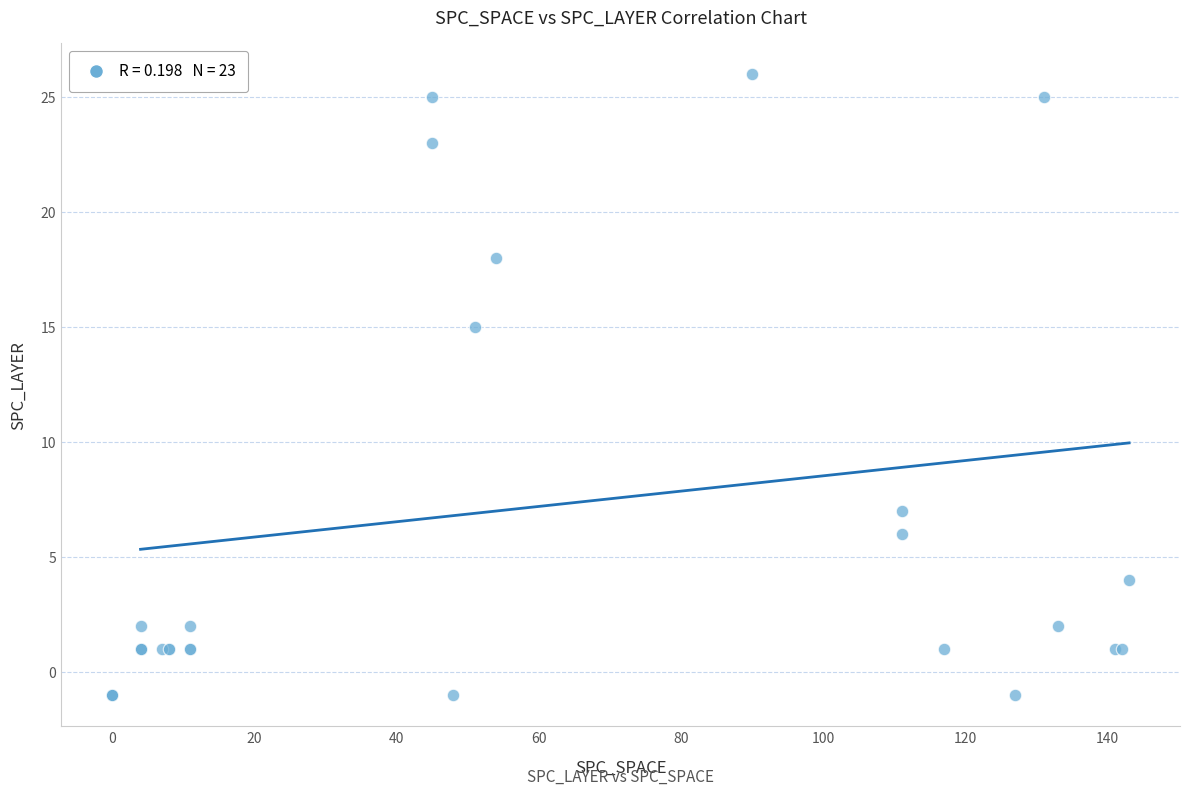

What Y value in the scatter plot is closest to 12?

15